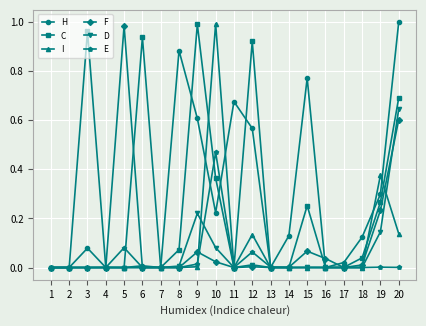

The value of I at 6 is 0.0. True or false?

True